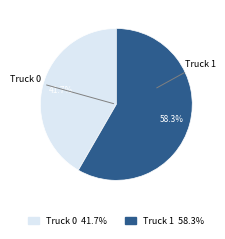

Do Truck 1 and Truck 0 together represent more than half of the pie?

Yes